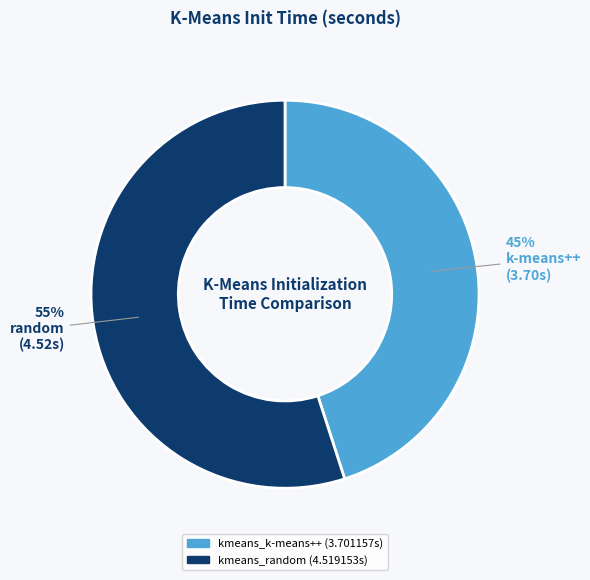

What percentage is the kmeans_k-means++ slice, to the nearest percent?

45%